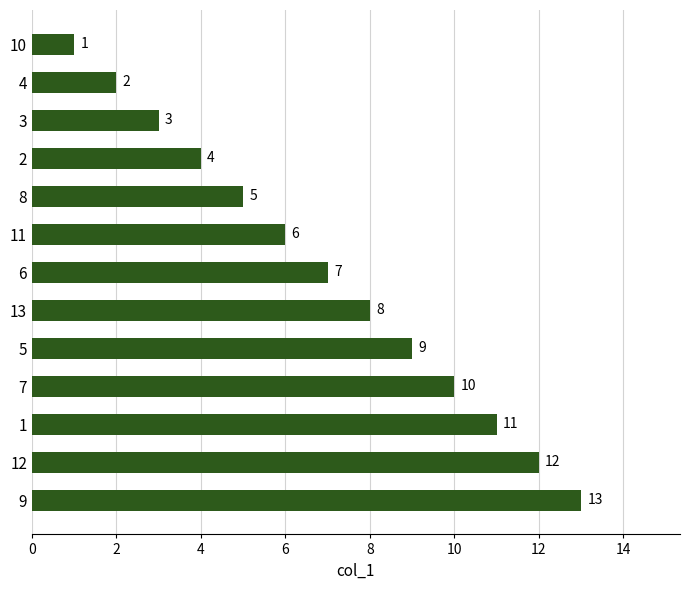

List the labels in order of value, smallest first.

10, 4, 3, 2, 8, 11, 6, 13, 5, 7, 1, 12, 9